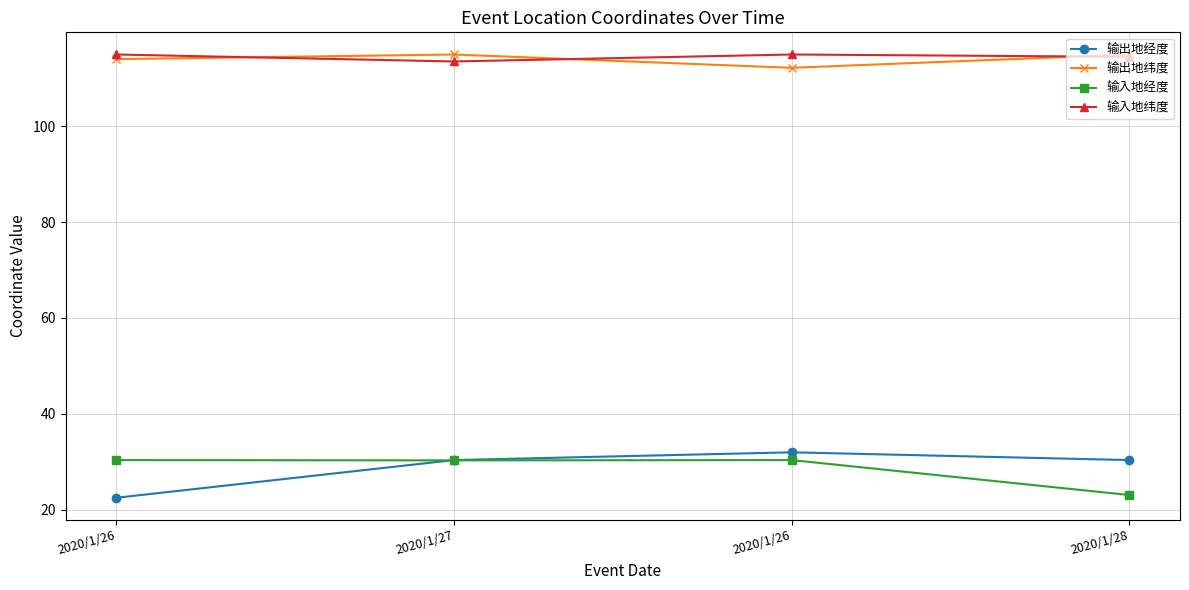

How many interior local peaks does the 输出地经度 series have?

1